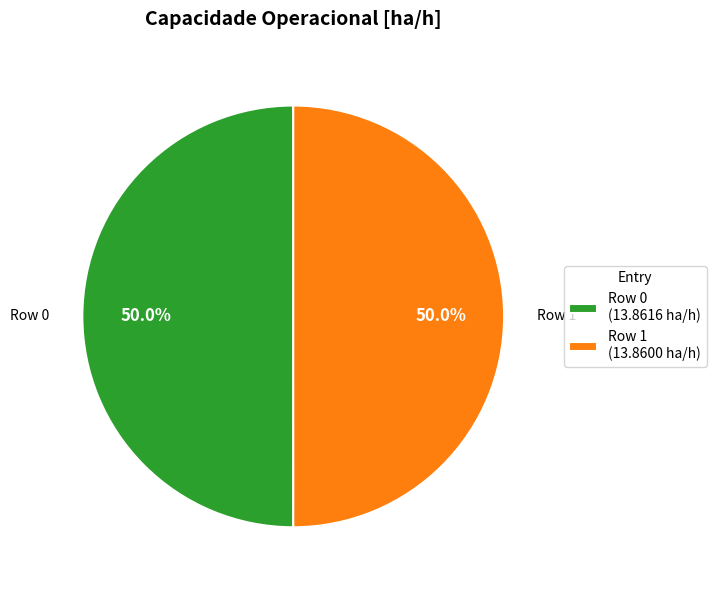

What percentage is NOT represented by Row 0 (13.8616 ha/h)?

50.0%